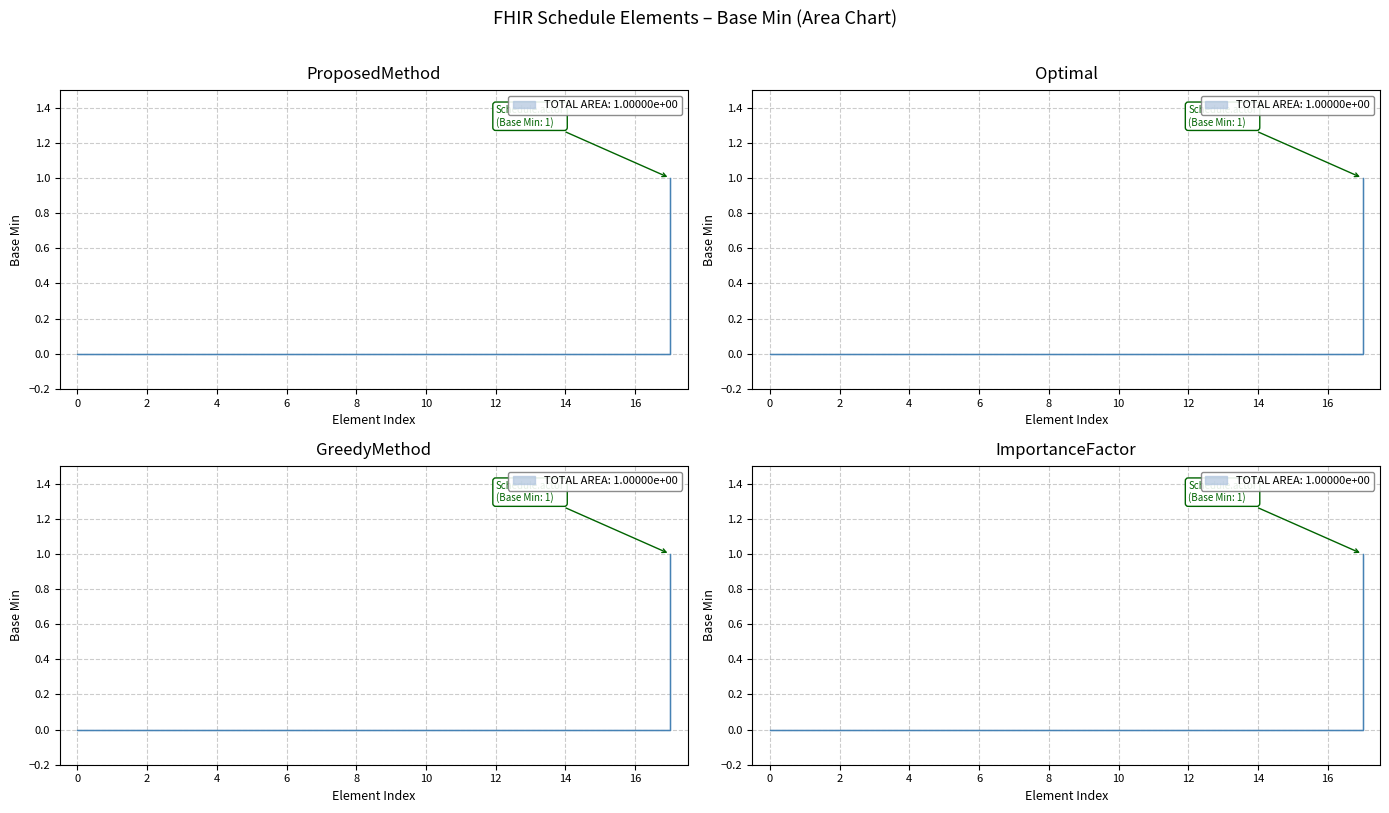

The chart shows a value of -1 at 16. True or false?

False